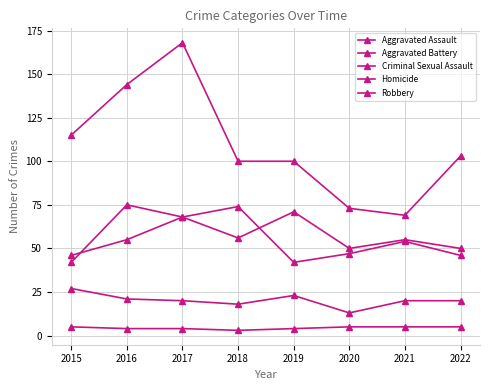

What is the lowest value of the Aggravated Battery series?

42